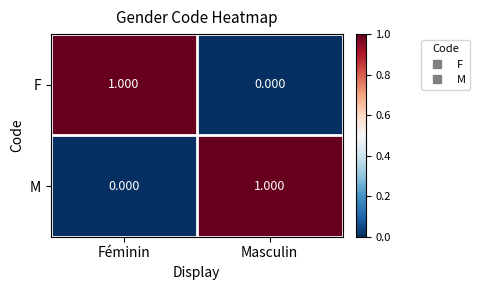

How many data points in M are less than 1?

1